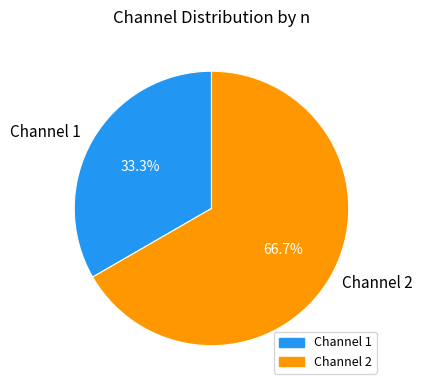

Which slice is the largest?

Channel 2